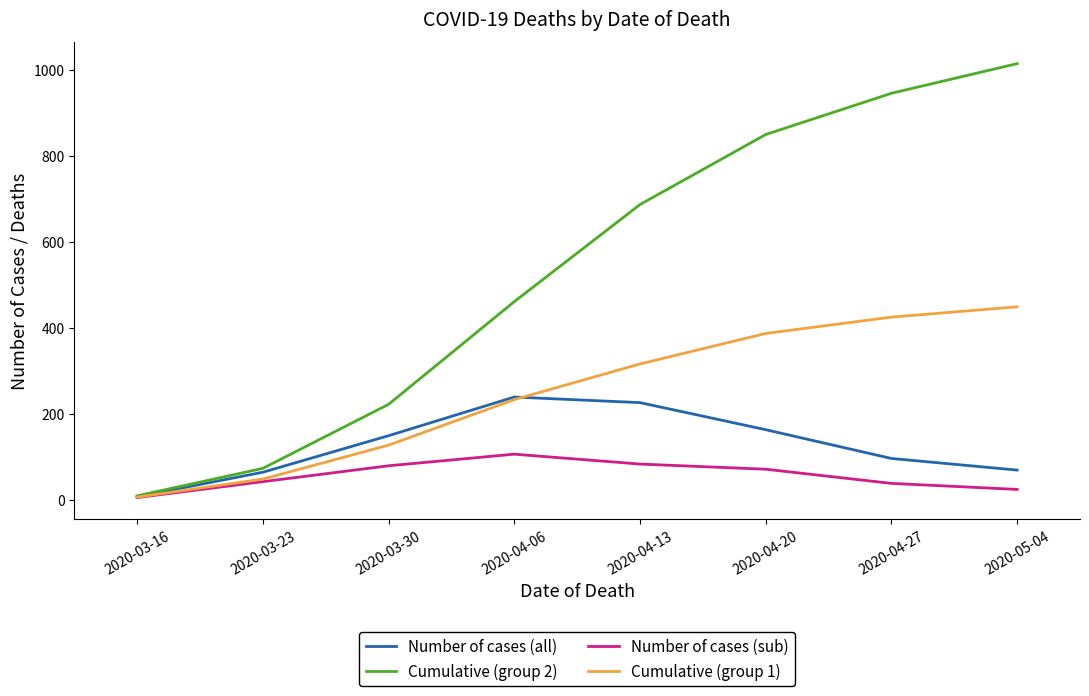

Which series has the widest spread of values?

Cumulative (group 2)